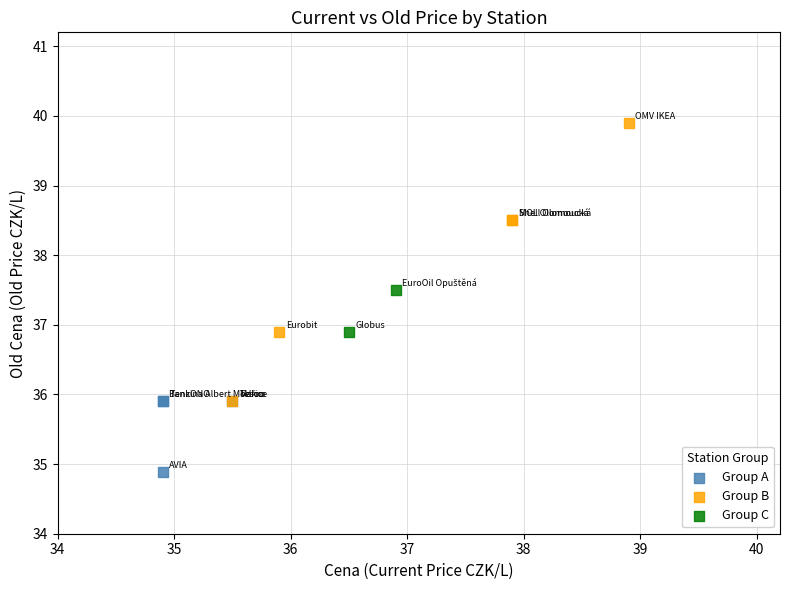

Which series reaches the minimum Y coordinate?

Group A